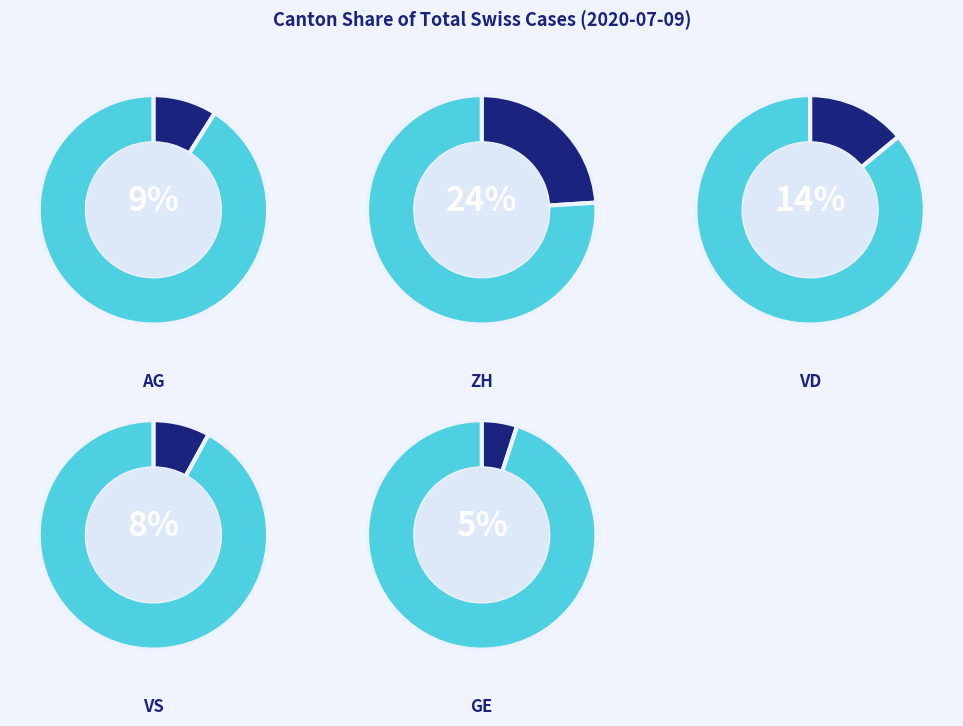

To the nearest percent, what is the combined percentage of ZH and VS?

32%